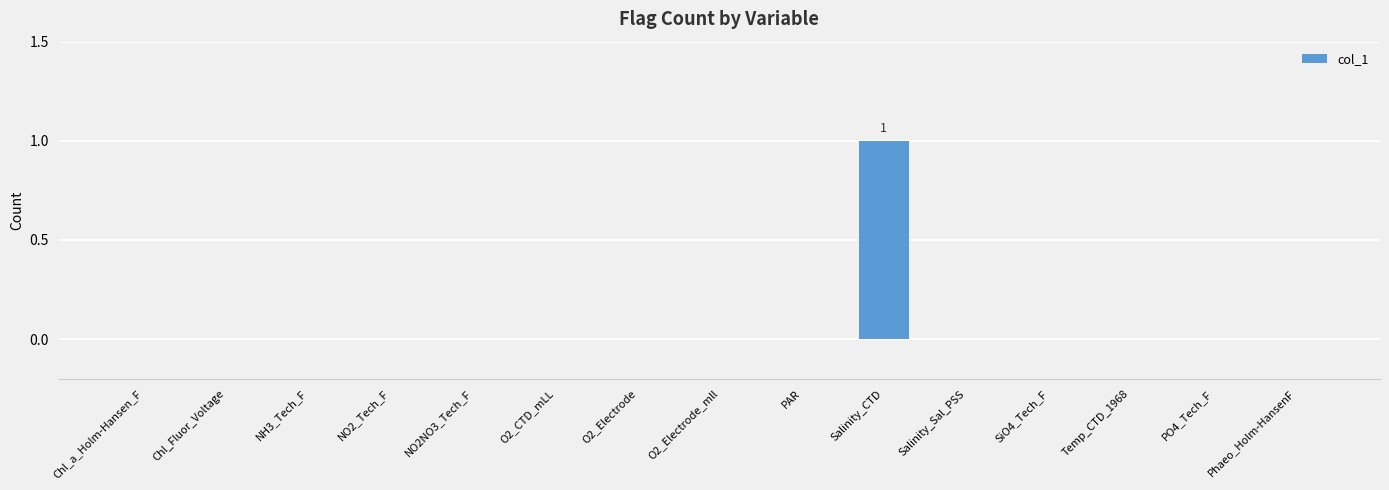

Reading left to right, extract all data points from this chart.

0	0	0	0	0	0	0	0	0	1	0	0	0	0	0